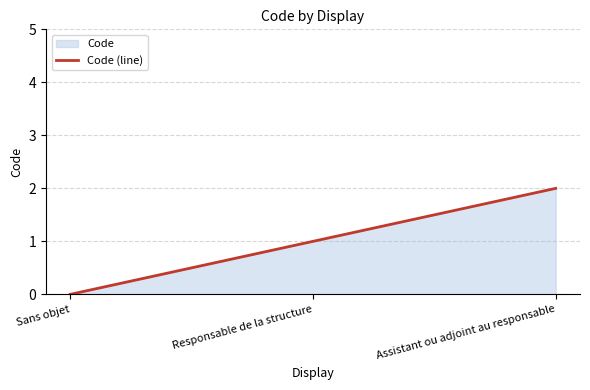

The value at Assistant ou adjoint au responsable is 1. True or false?

False